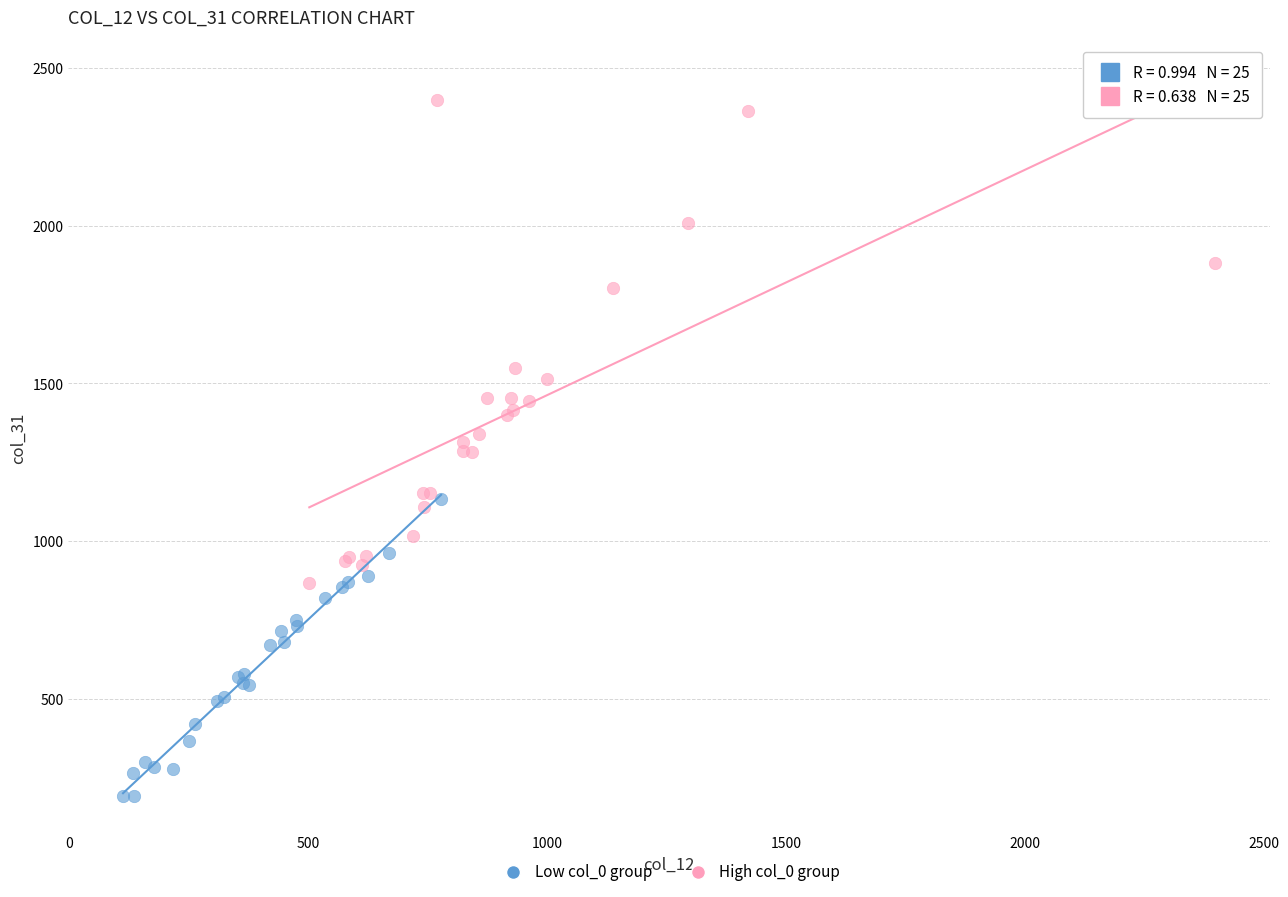

Which series contains the highest Y value?

High col_0 group